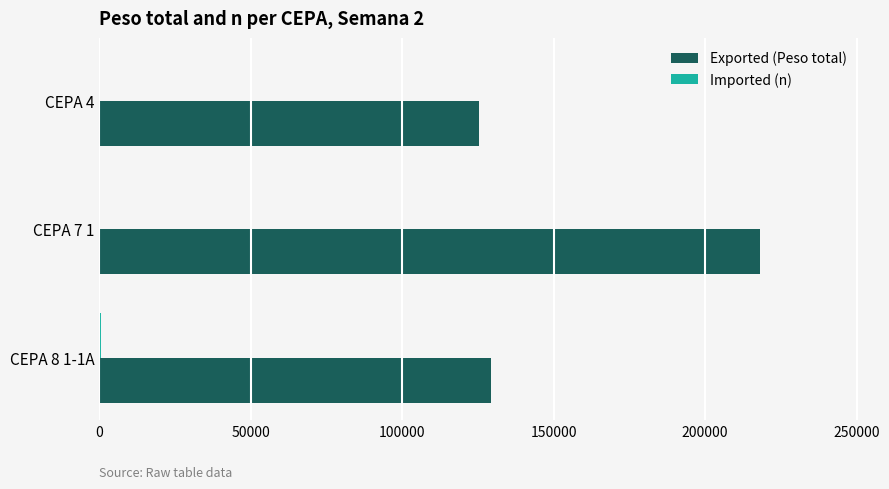

At which category is the sum across all series the highest?

CEPA 7 1